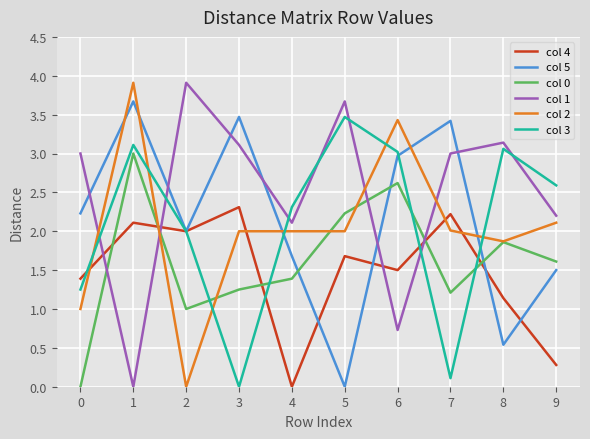

What is the difference between the highest and lowest values at 4?

2.3